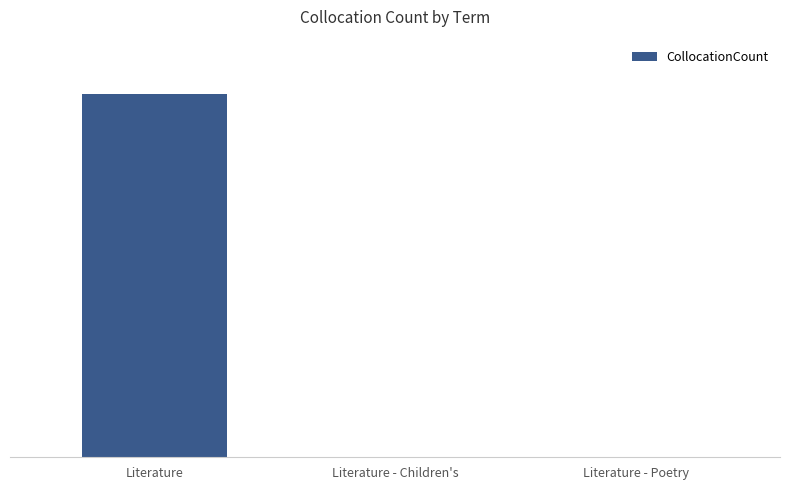

What is the average value?

596